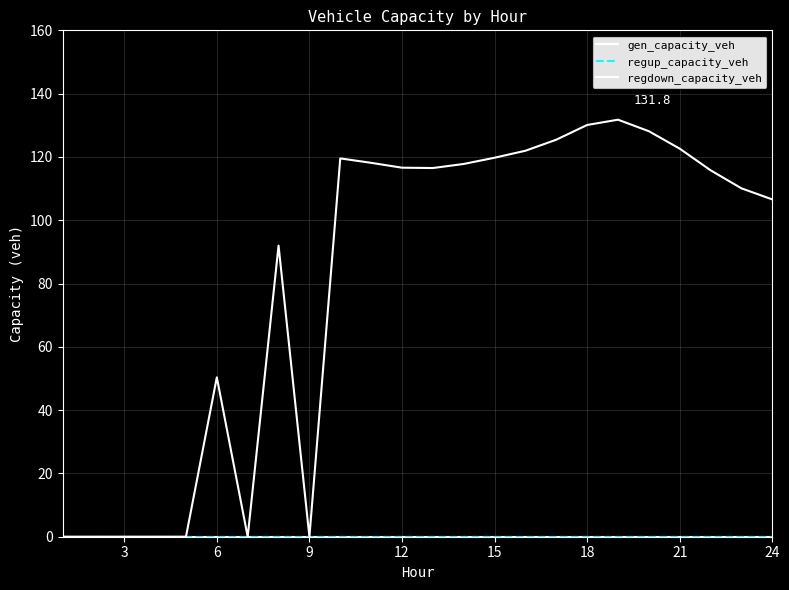

Does the chart display data point markers on the line(s)?

No